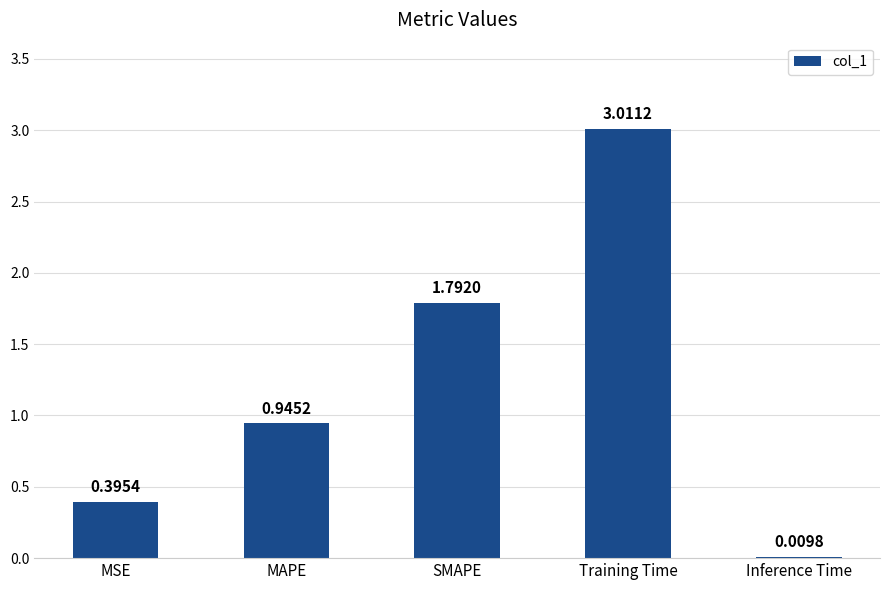

At which label is the value closest to 1?

MAPE